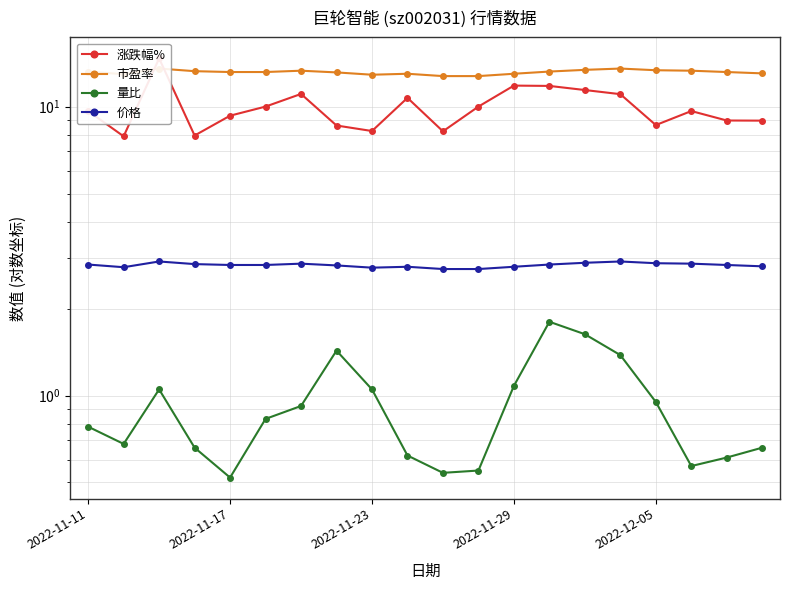

True or false: 市盈率 and 价格 cross at least once.

False